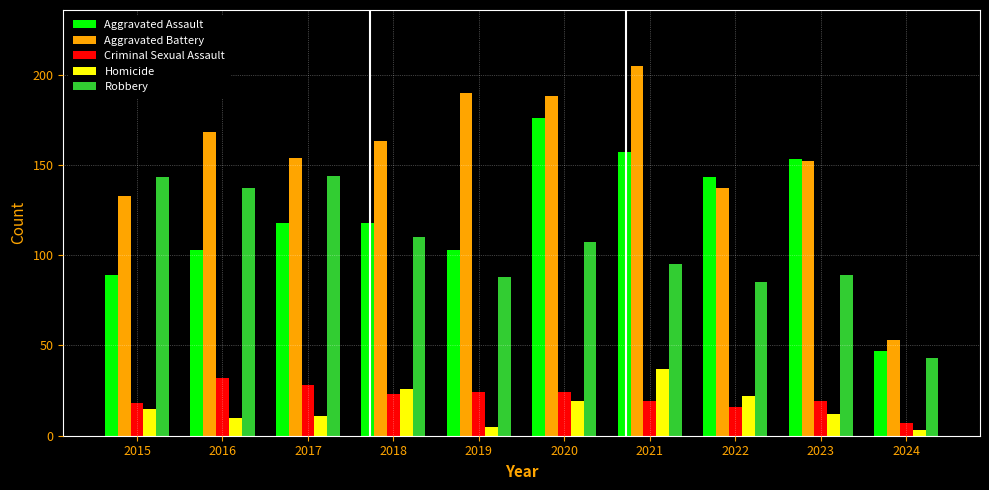

What is the maximum value shown in the chart?

205